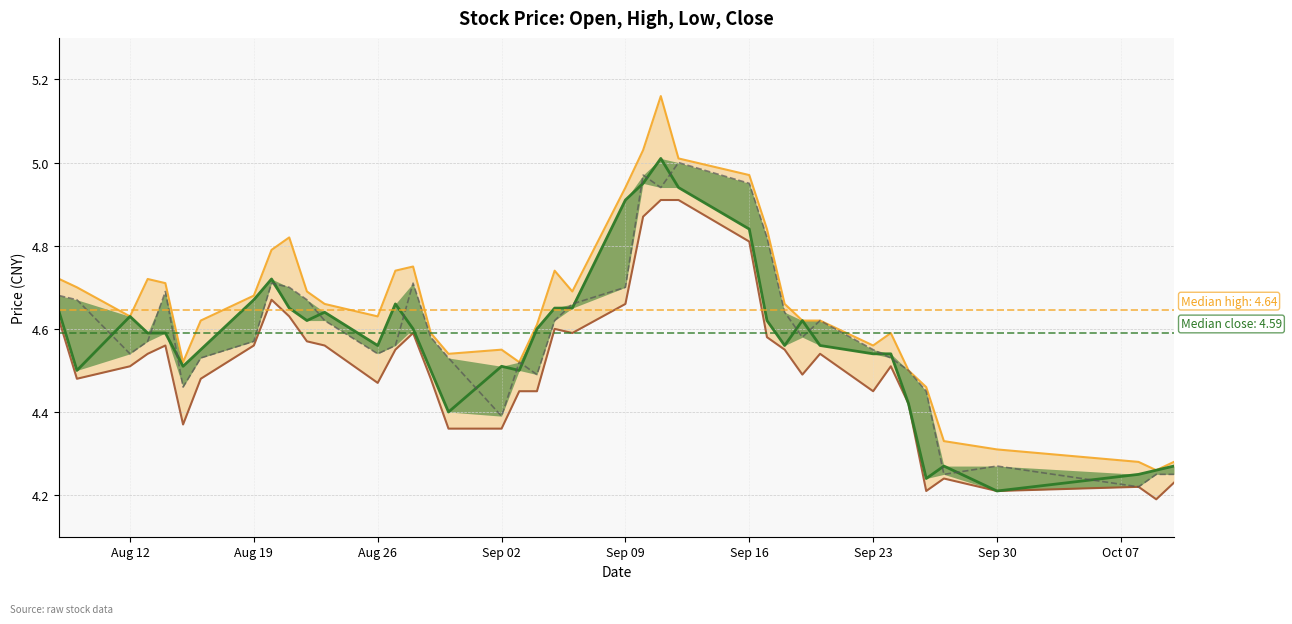

True or false: close and open cross at least once.

False